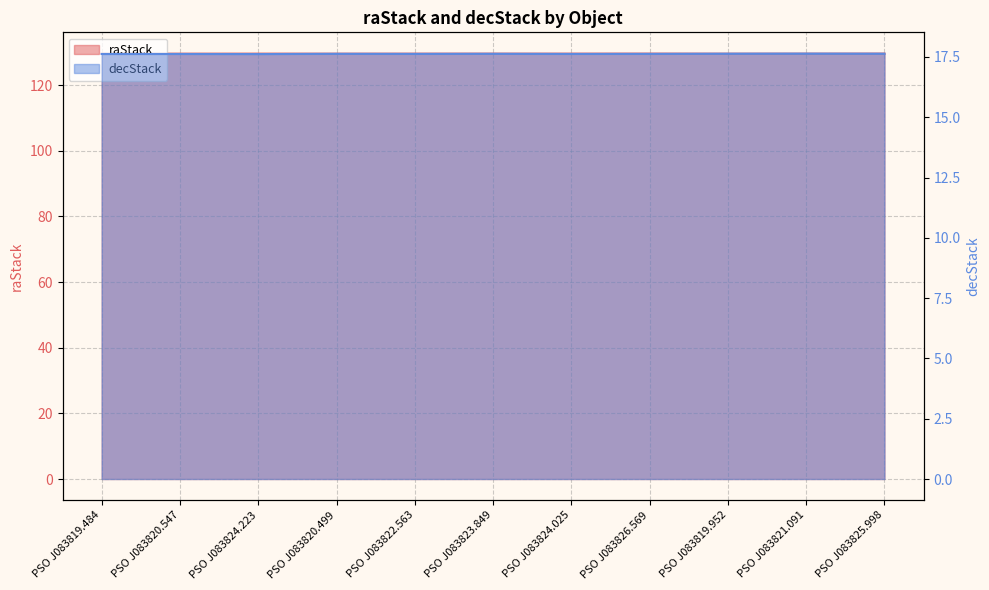

What is the total value across all series at PSO J083819.484?

147.2